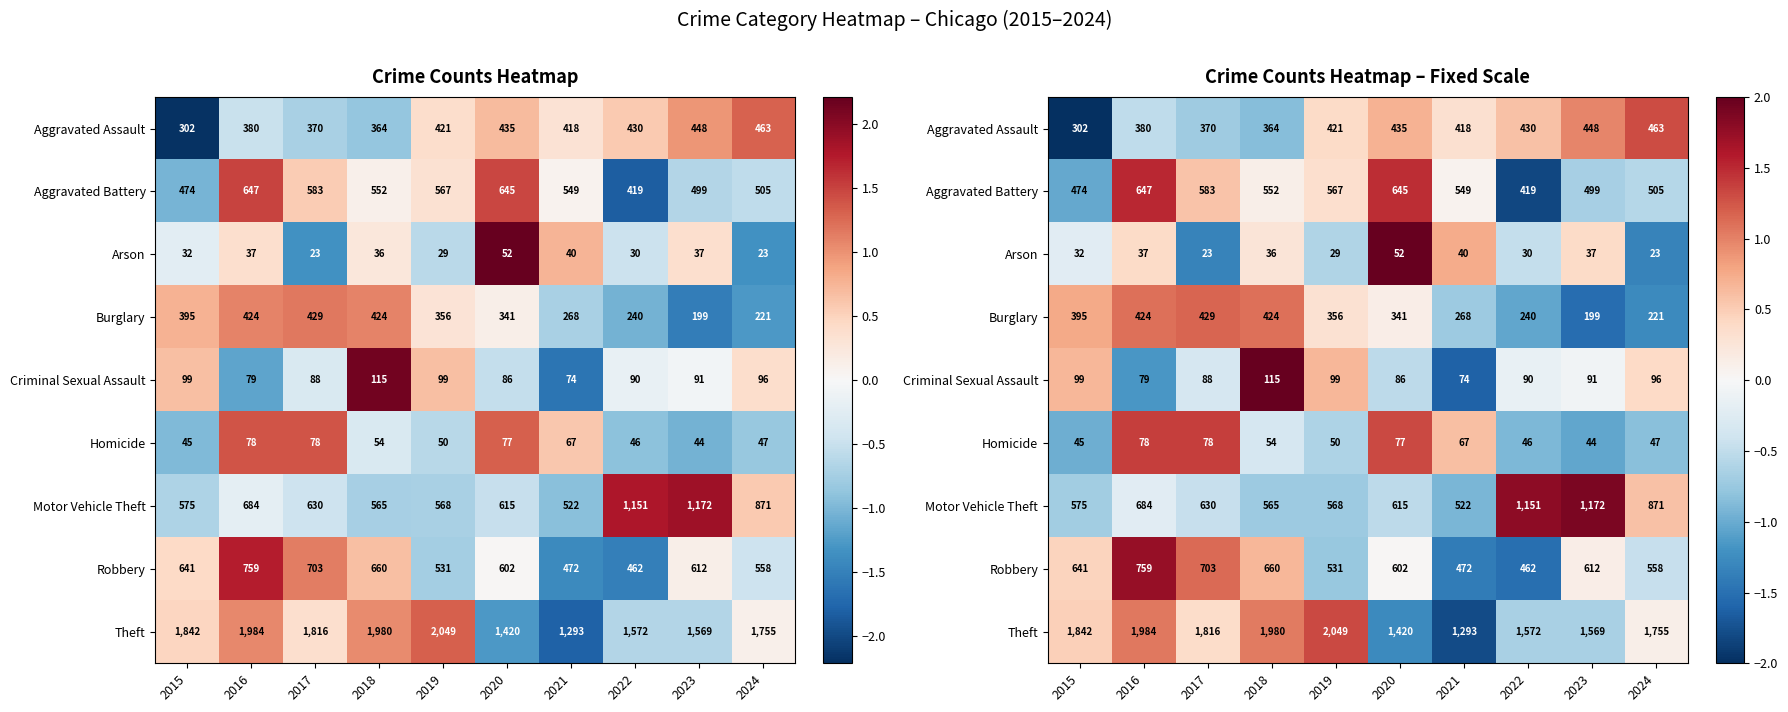

How many values in the Burglary series exceed 0?

6